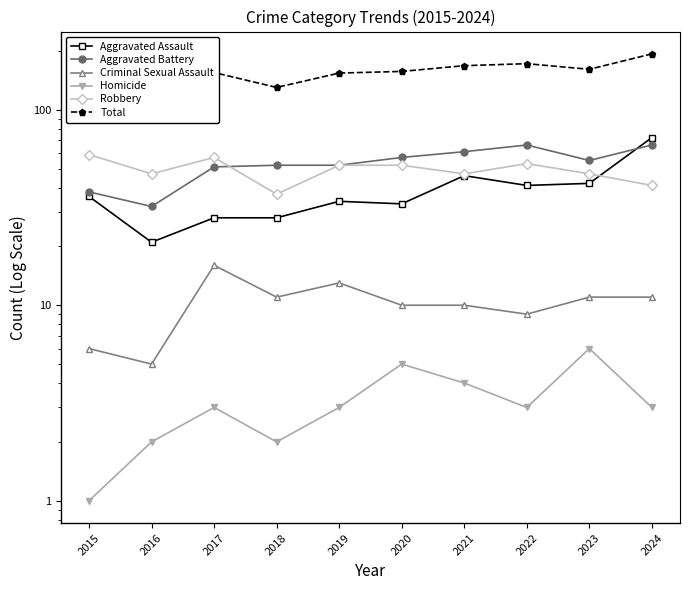

What is the minimum value for Robbery?

37